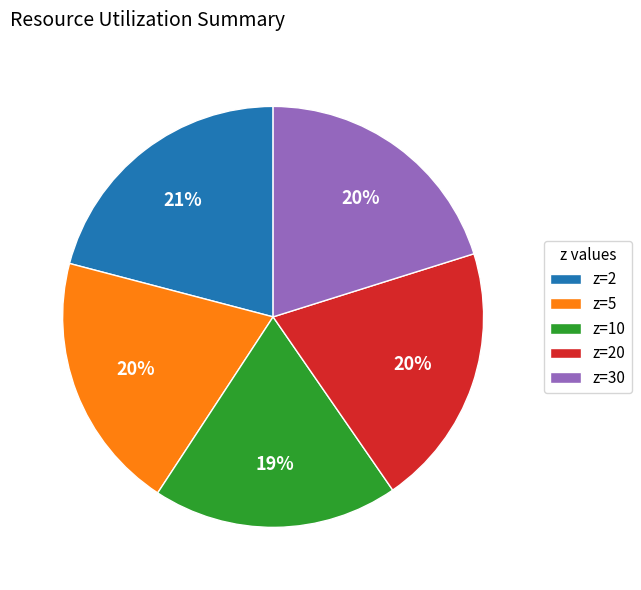

To the nearest percent, what portion does z=2 represent?

21%